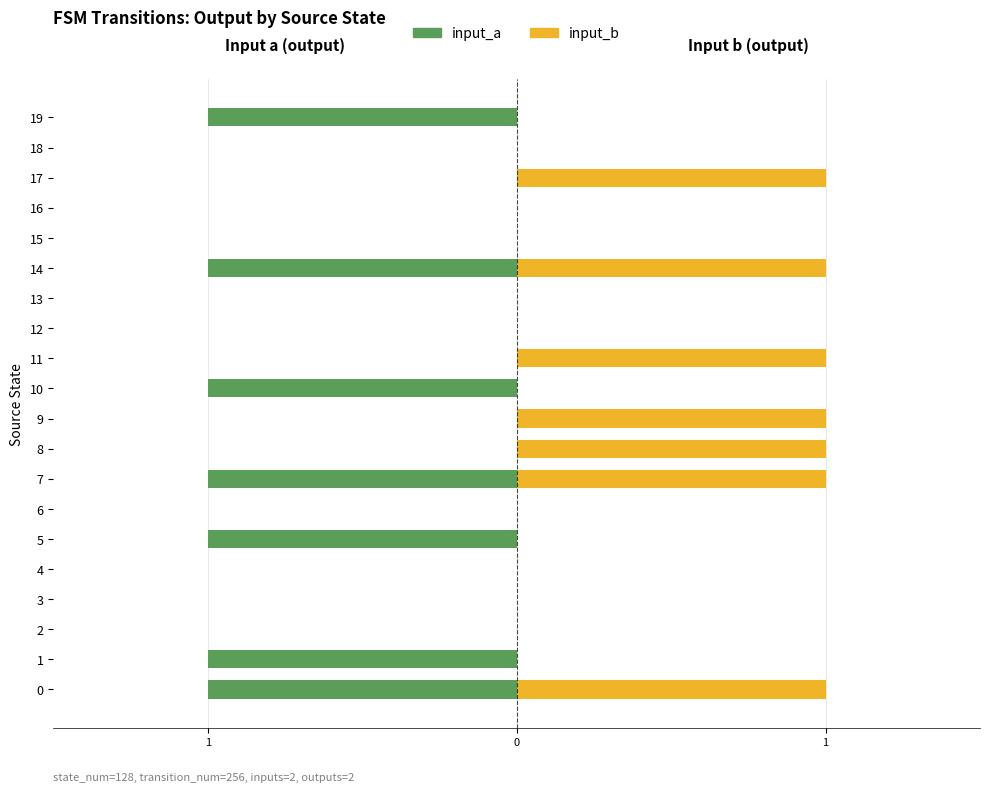

What is the approximate value of input_a at 0?

-1